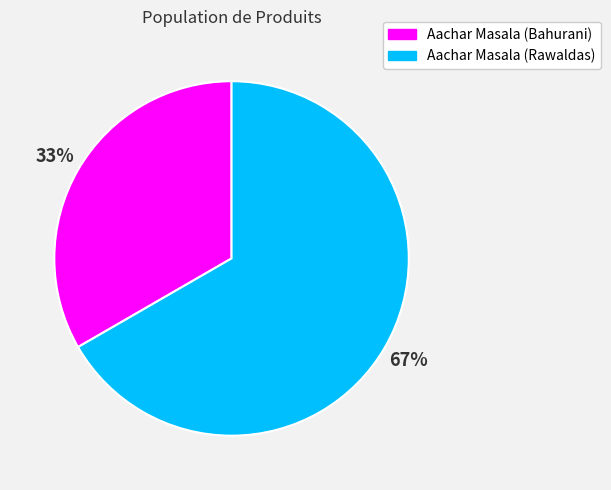

To the nearest percent, what is the combined percentage of Aachar Masala (Rawaldas) and Aachar Masala (Bahurani)?

100%